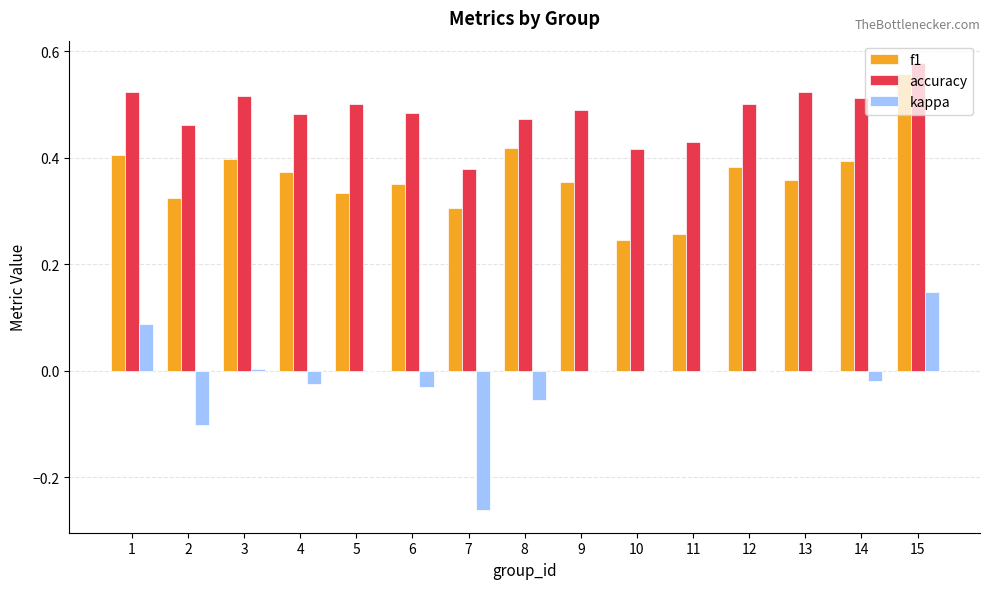

True or false: accuracy has a value of 0.1 at 2.

False